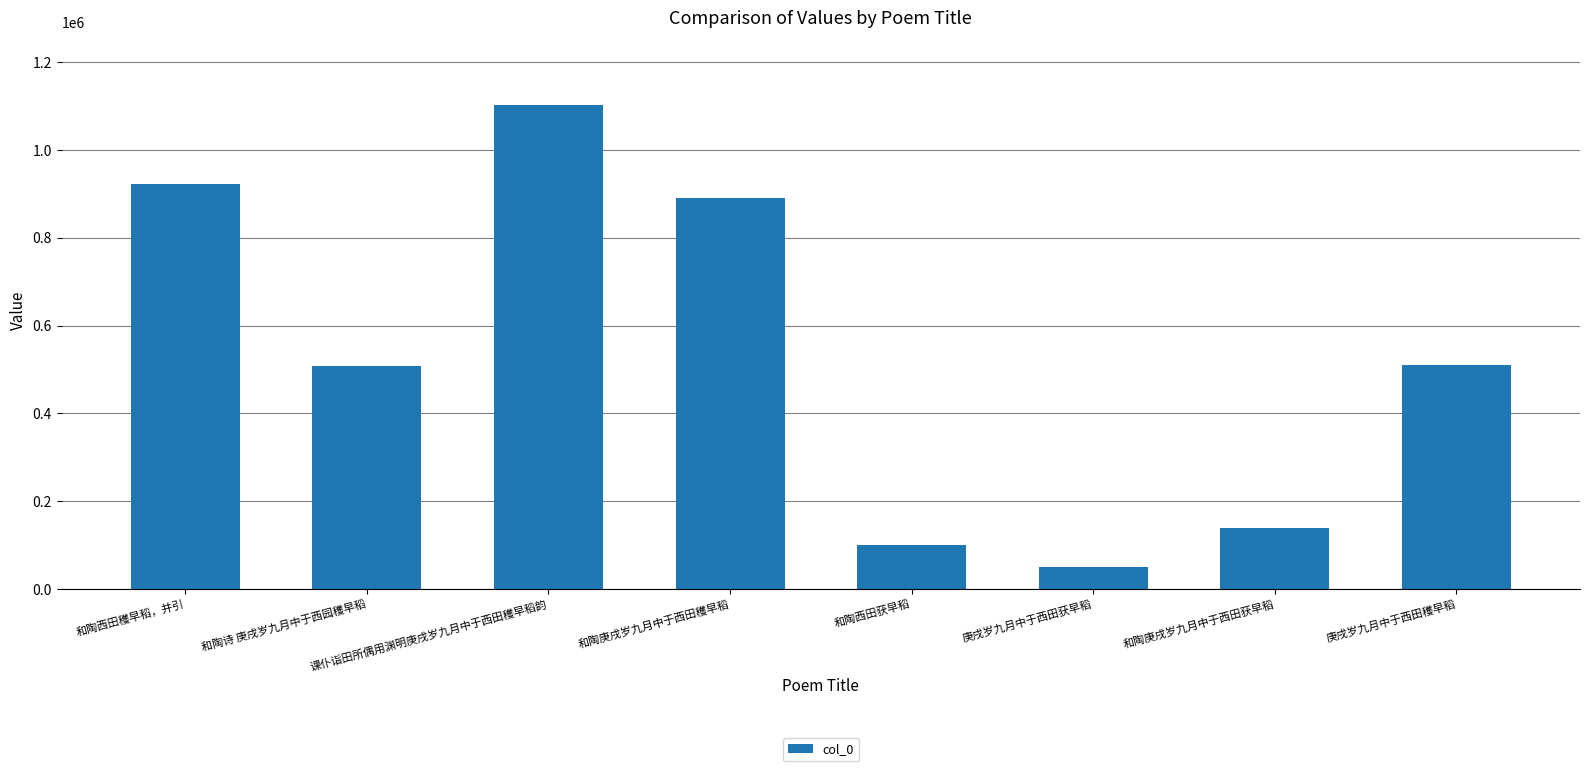

What is the label of the 2nd bar from the left?

和陶诗 庚戌岁九月中于西园穫早稻